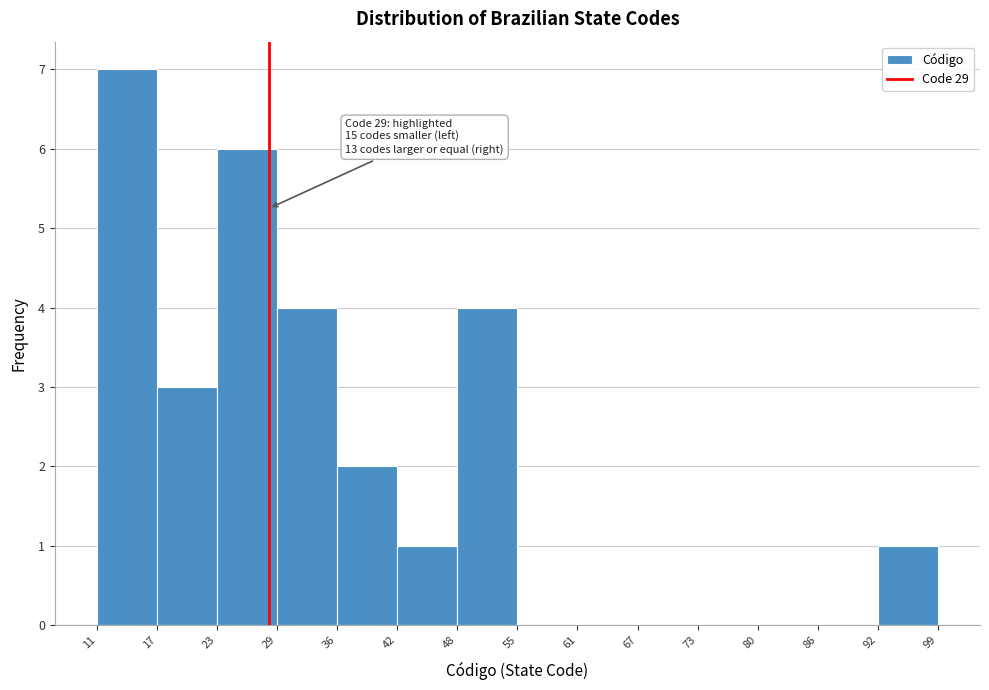

Over which range of the x-axis is the bar tallest?

11 to 17